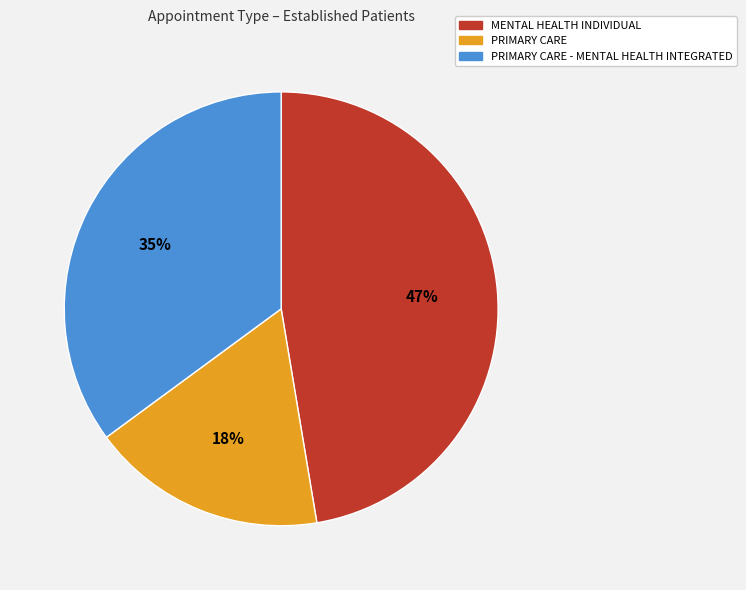

To the nearest percent, what is the average slice percentage?

33%